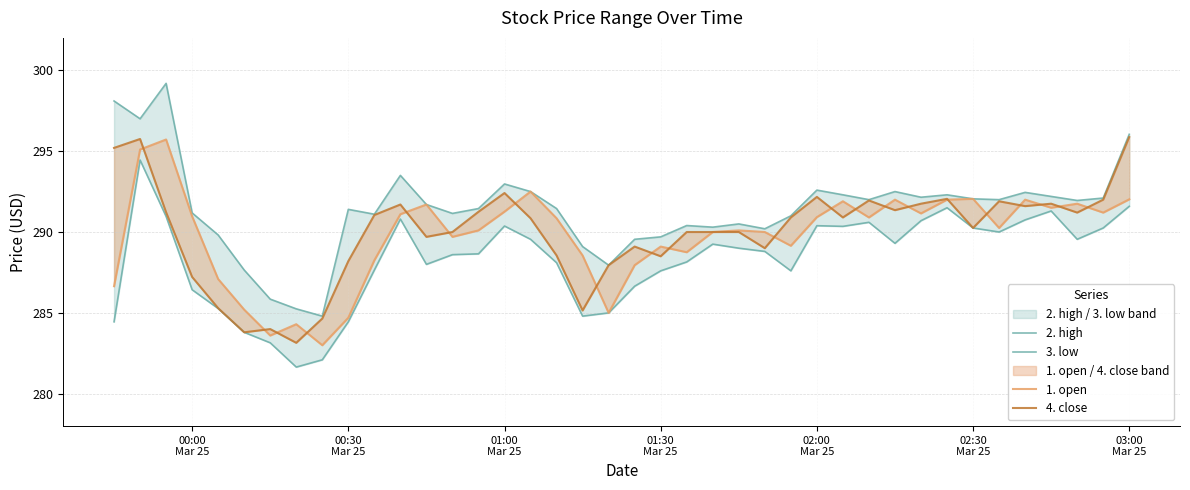

How many data points in 2. high are above 291?

26